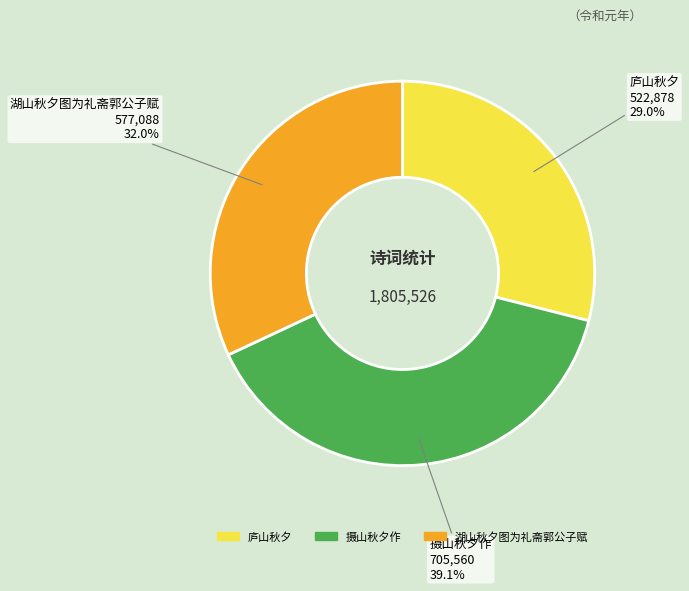

Is it true that 庐山秋夕 is 43% of the pie?

False